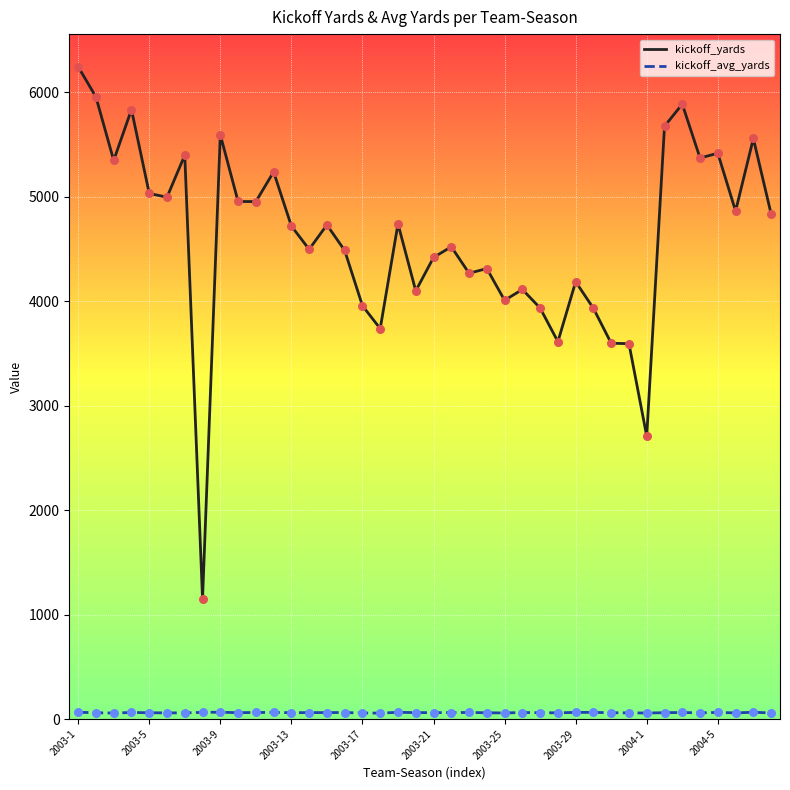

Which series has the largest total across all categories?

kickoff_yards